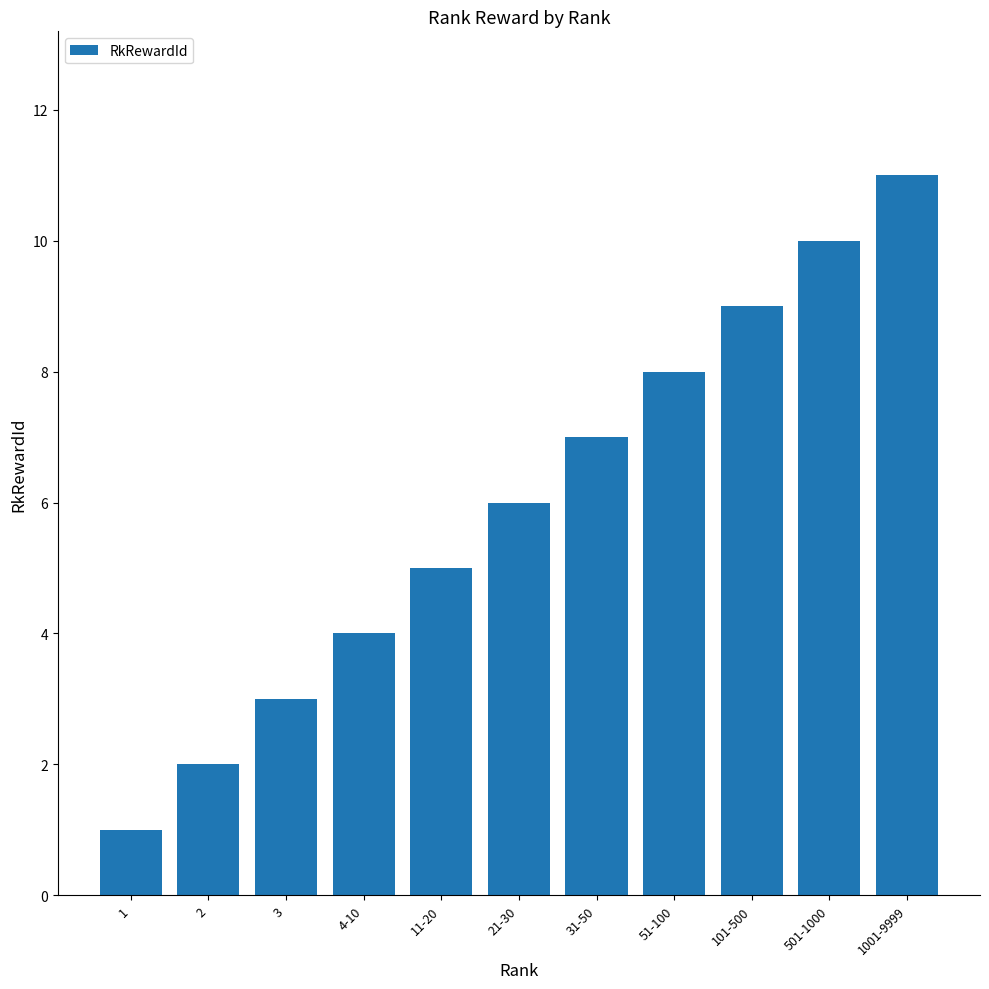

The value at 1 is 1. True or false?

True